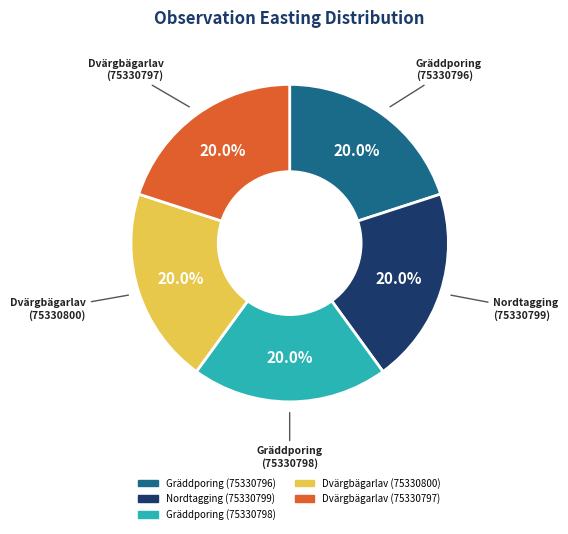

The Dvärgbägarlav (75330800) slice represents 8% of the pie. True or false?

False